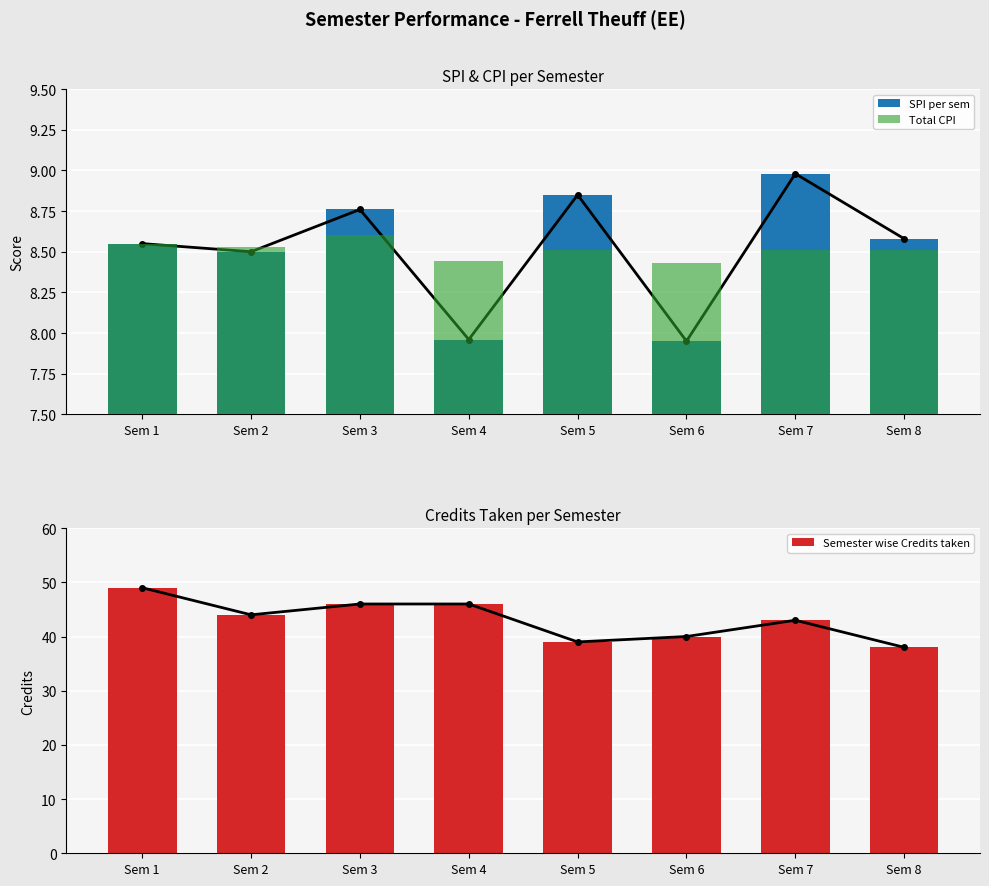

The SPI per sem series shows 8.0 at Sem 6. True or false?

True